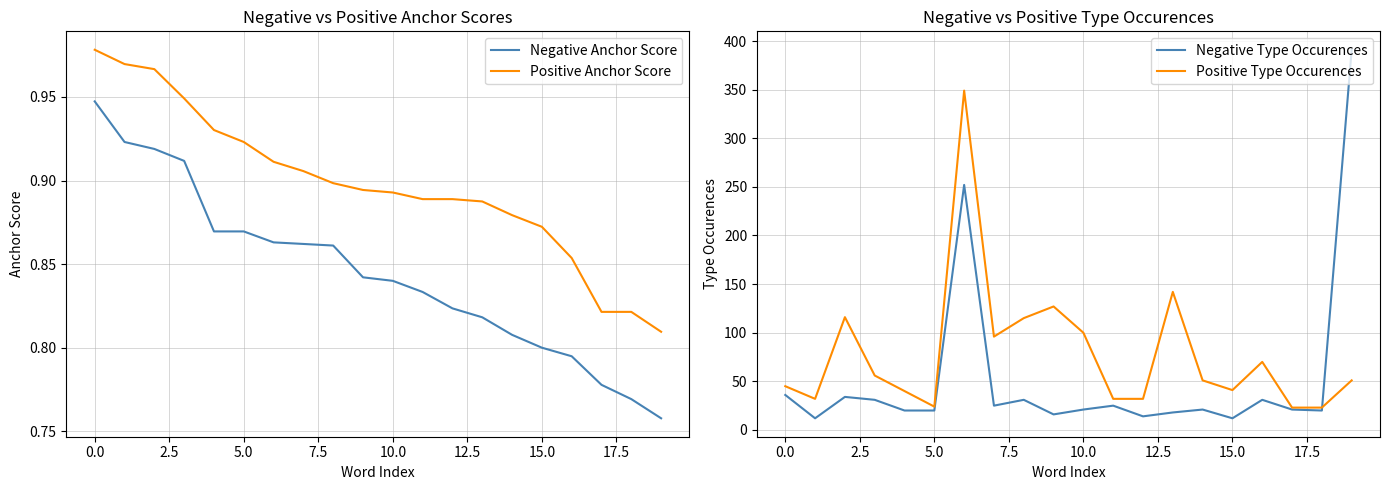

True or false: Positive Anchor Score has a value of 0.5 at 0.0.

False